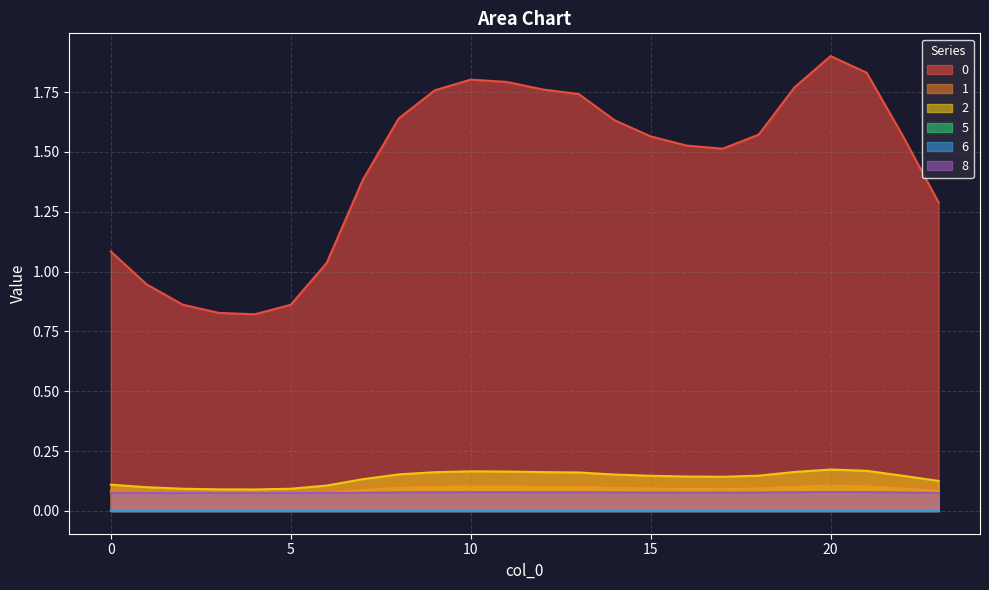

At which category does 2 reach its first local valley?

4